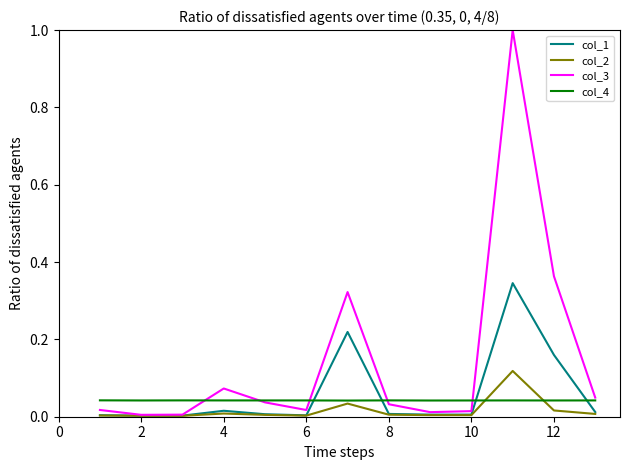

Which series has the largest total across all categories?

col_3